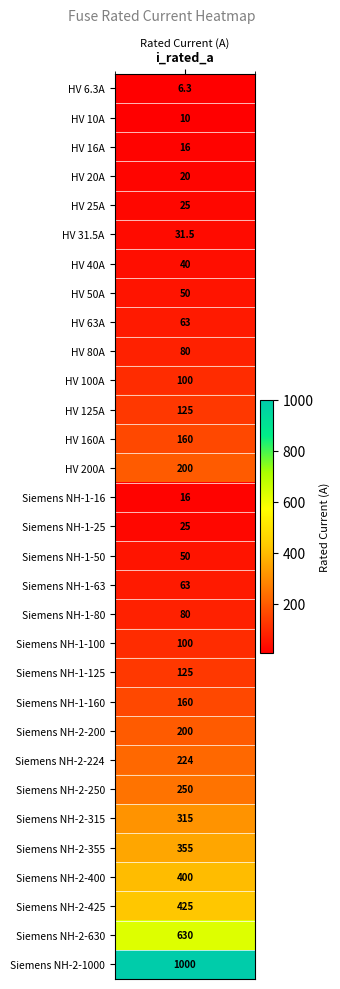

What is the difference between the values at 7 and 2?

34.0